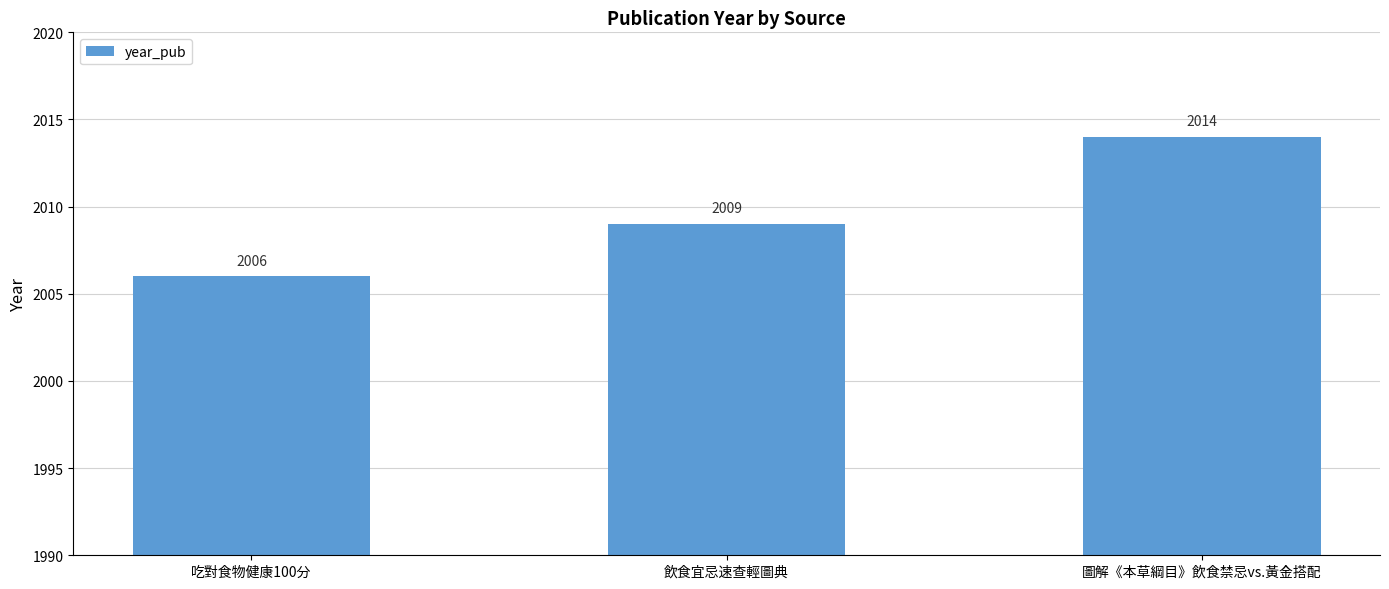

What is the change in value from 飲食宜忌速查輕圖典 to 圖解《本草綱目》飲食禁忌vs.黃金搭配?

+5